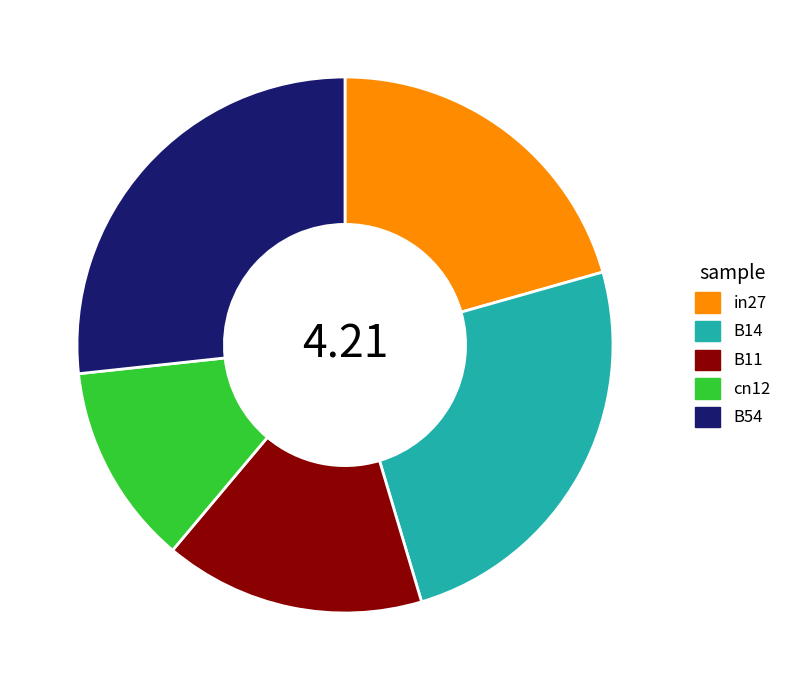

Do in27 and cn12 together represent more than half of the pie?

No